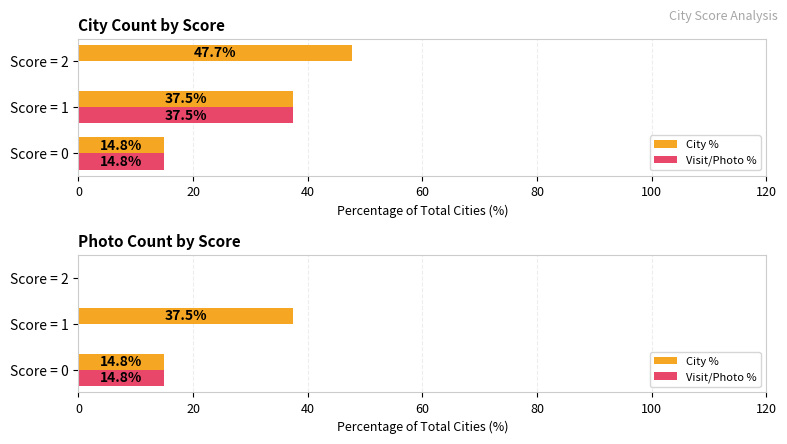

Rank the series by their average value, from highest to lowest.

City %, Visit/Photo %